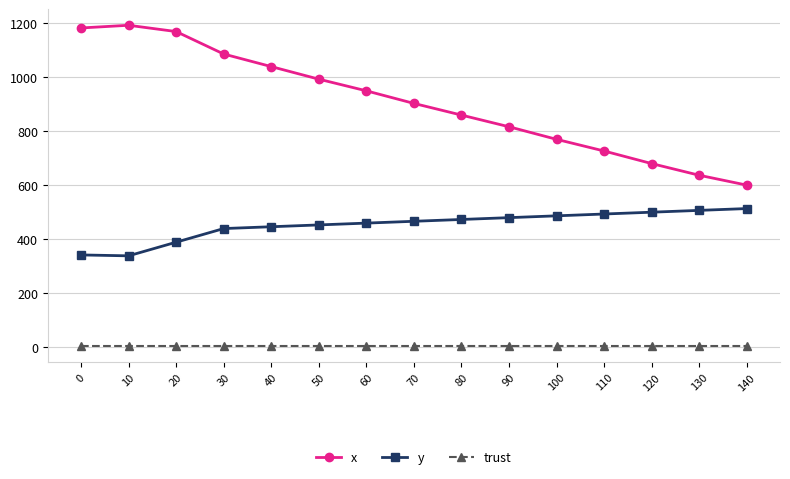

Which series has the largest range (max minus min)?

x